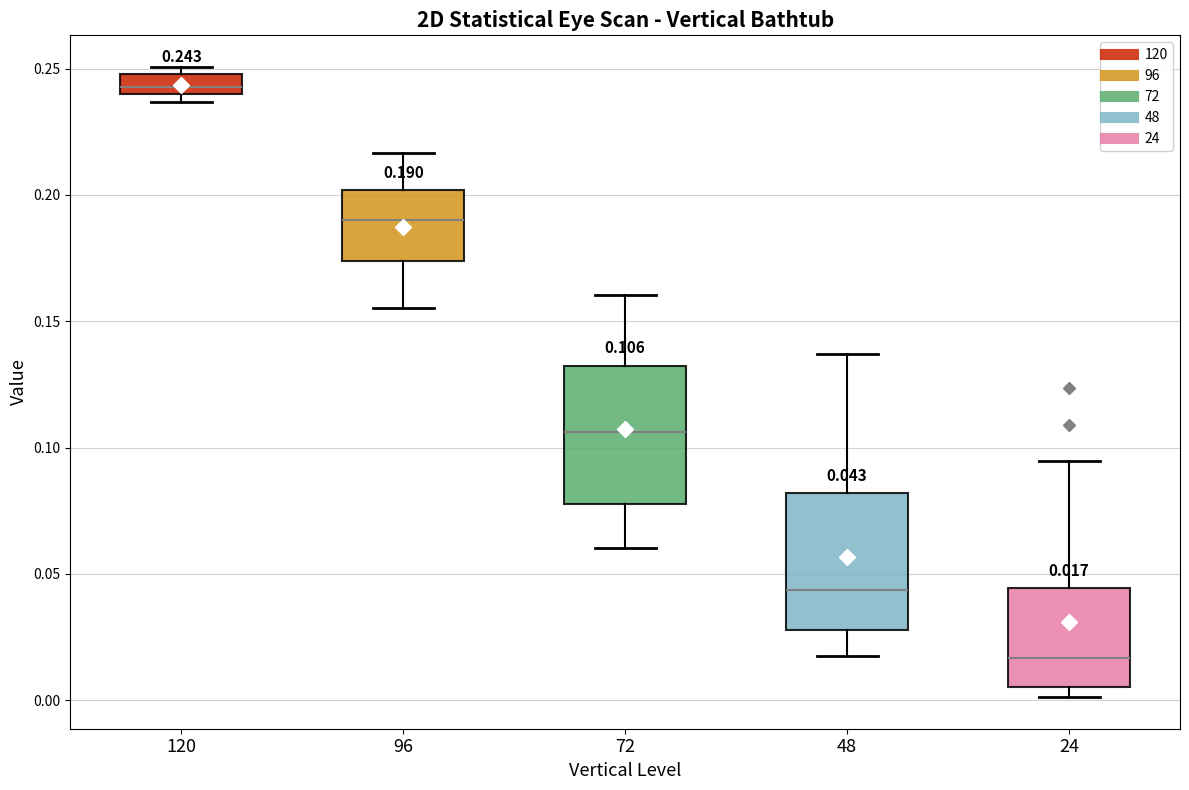

Which box's median line is the lowest?

24